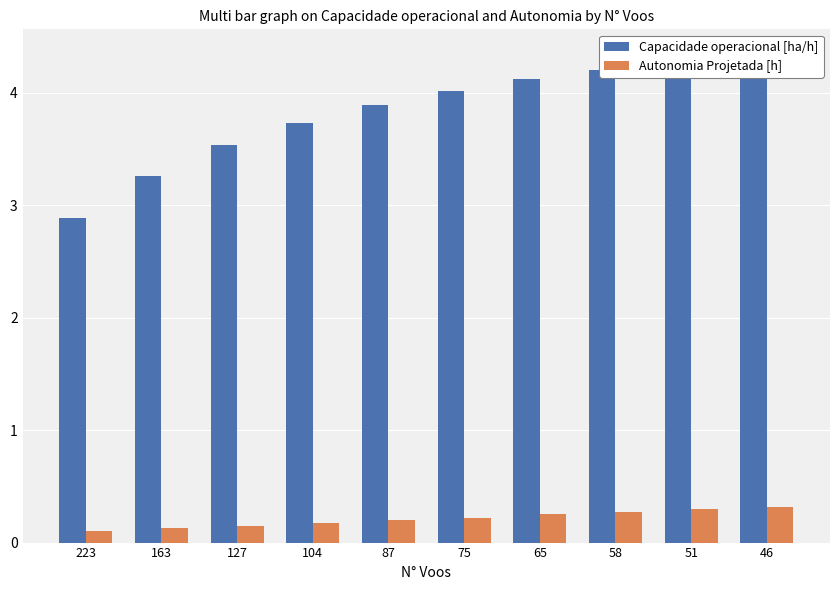

Count the number of data series in this chart.

2